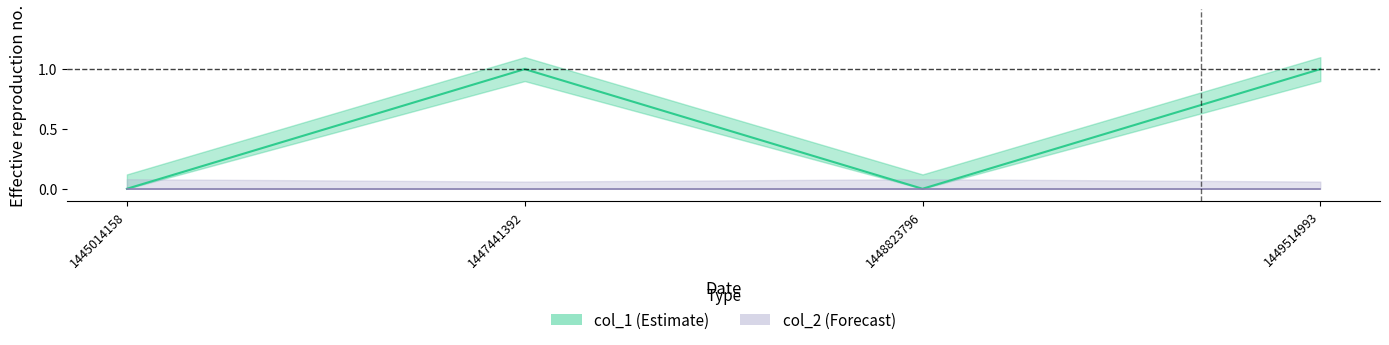

Rank the categories by value from lowest to highest.

1445014158, 1448823796, 1447441392, 1449514993